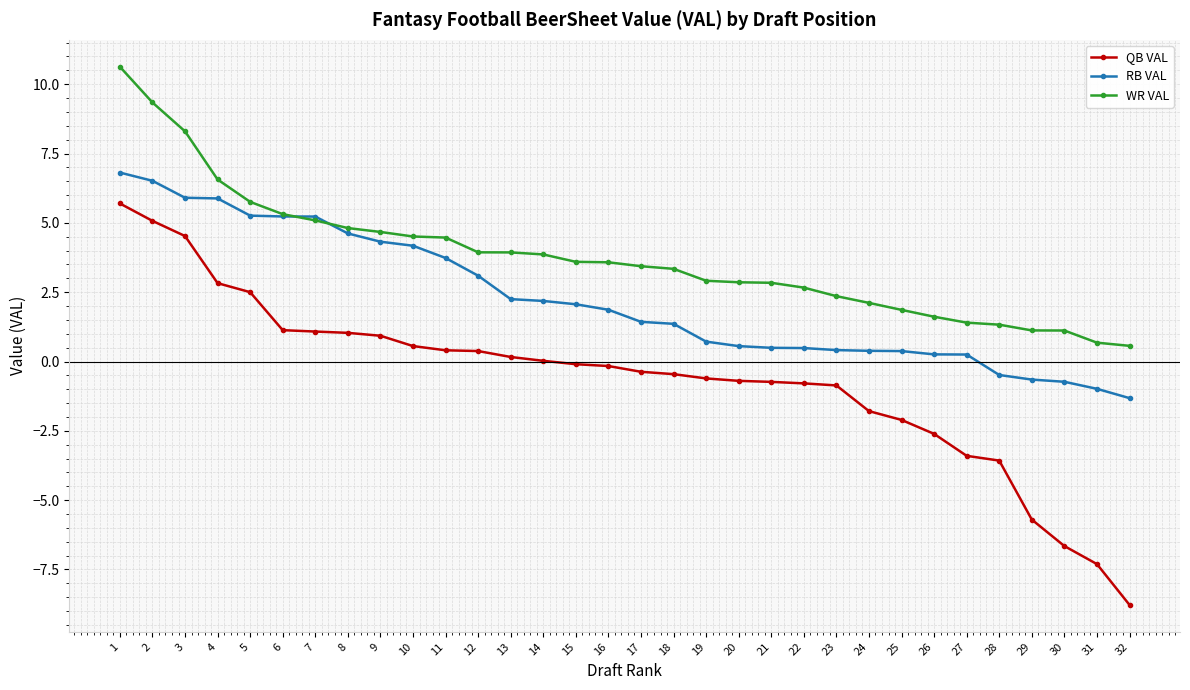

At which category is the sum across all series the highest?

1